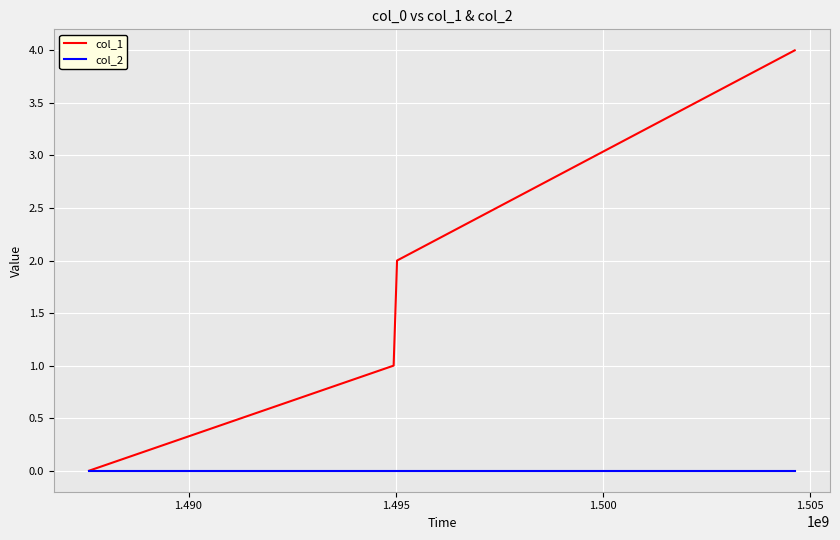

Which series has the largest range (max minus min)?

col_1